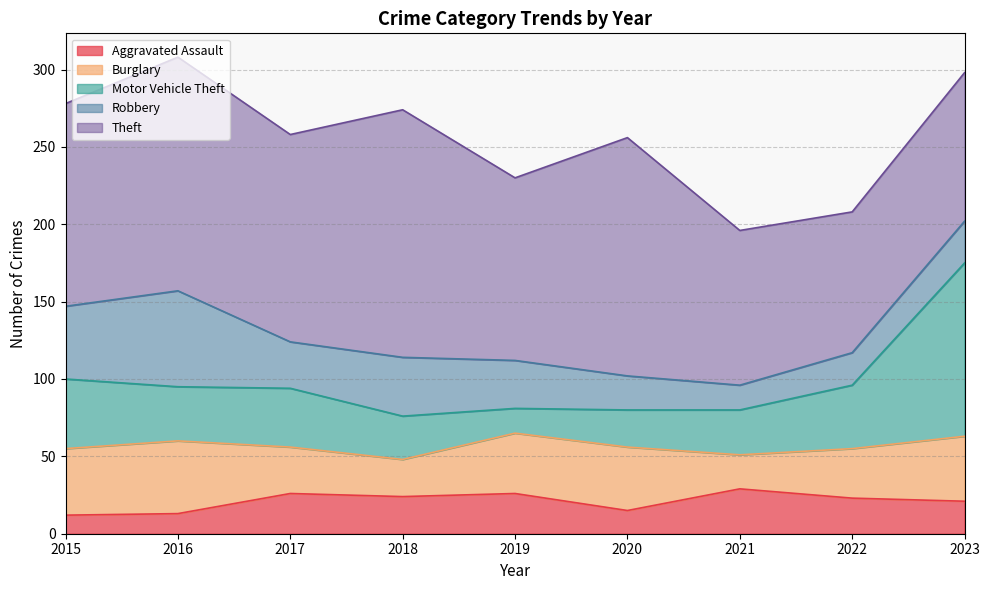

What is the value of the Robbery point at the 7th from the left?

16